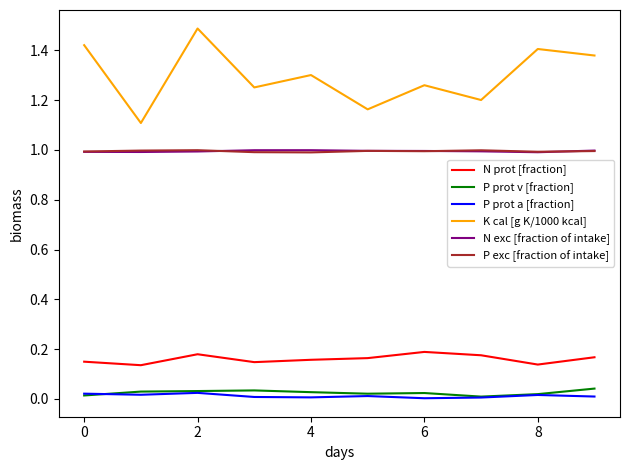

True or false: K cal [g K/1000 kcal] and P prot v [fraction] cross at least once.

False